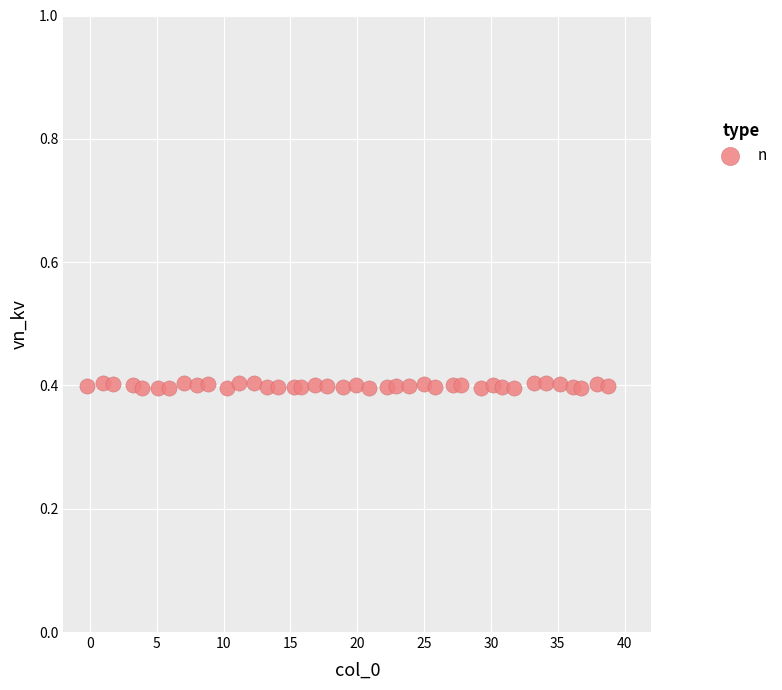

What is the range of X values (max minus min)?

39.0